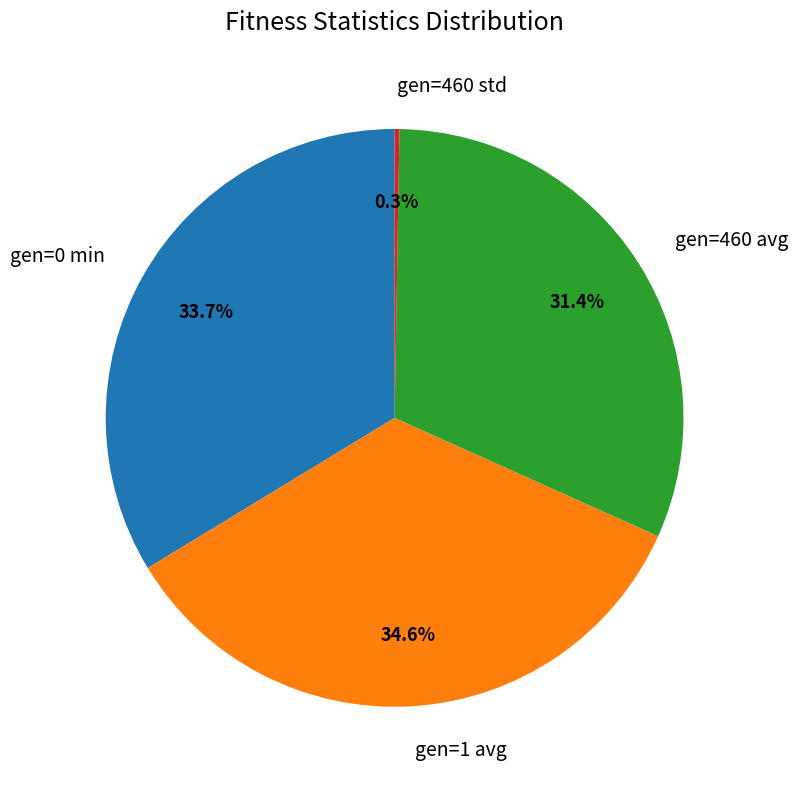

Does gen=0 min account for over 50% of the chart?

No